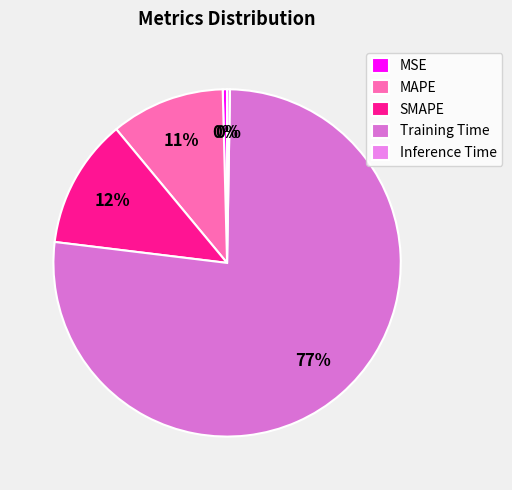

Count the number of slices in the pie.

5